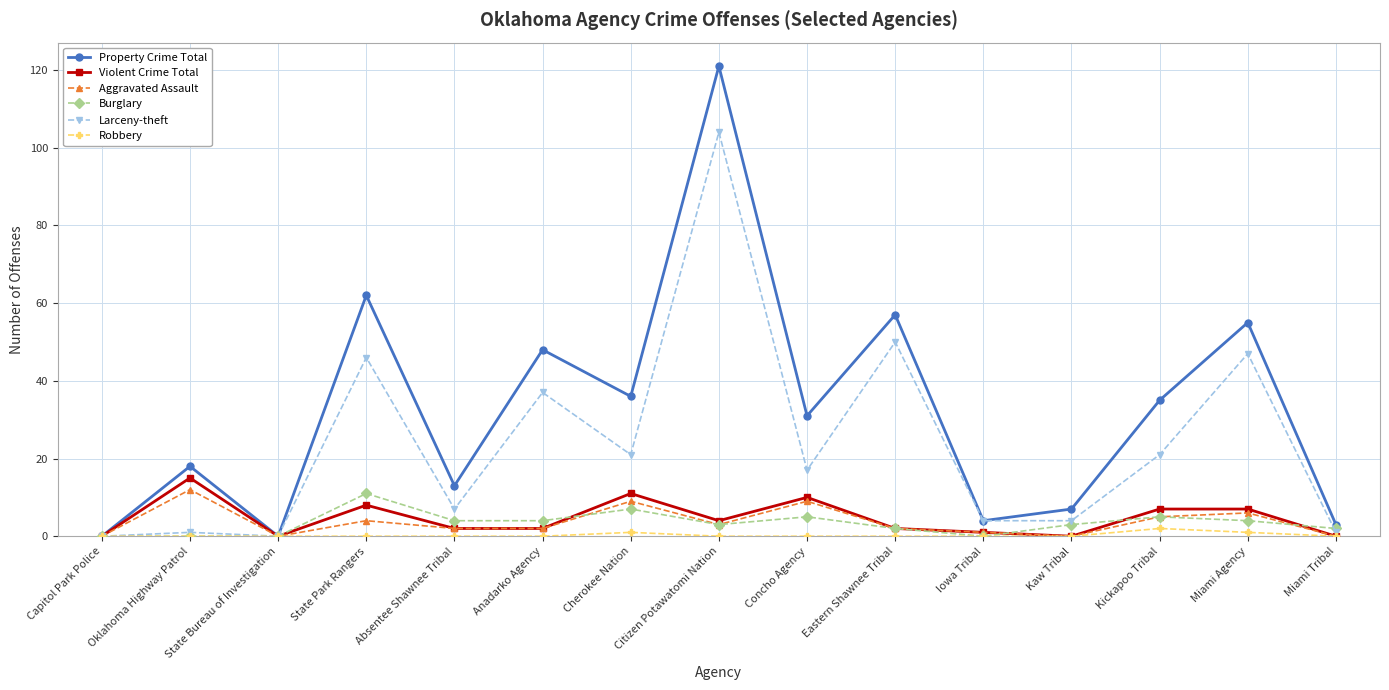

What is the difference between the Larceny-theft values at Oklahoma Highway Patrol and State Bureau of Investigation?

1